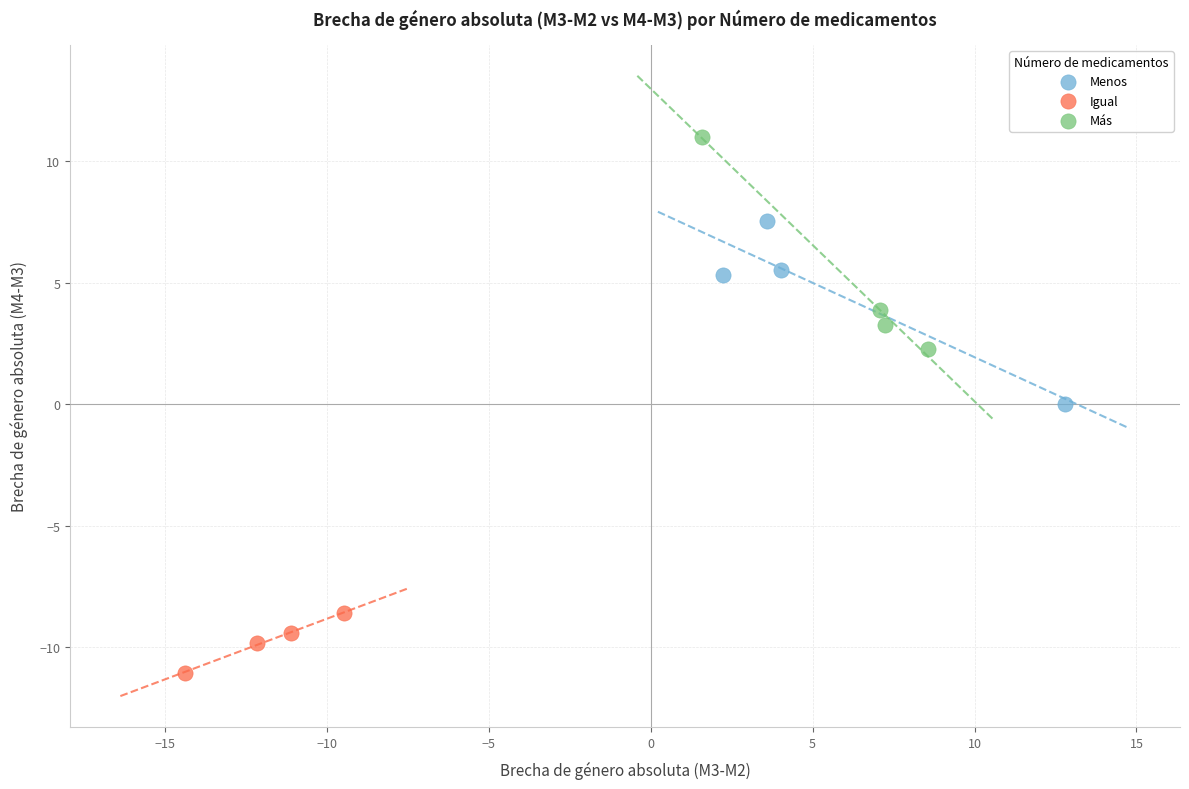

Which series has the largest Y range (max minus min)?

Más